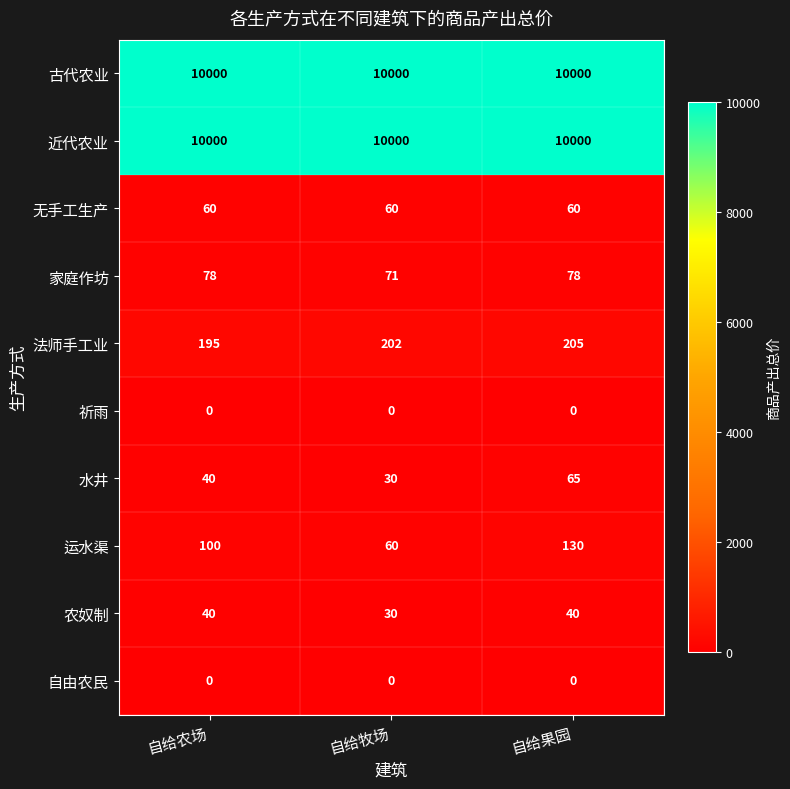

Count the number of data series in this chart.

10